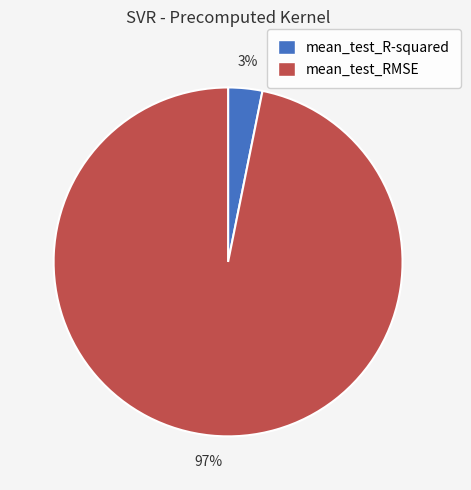

To the nearest percent, what percentage of the pie is mean_test_R-squared?

3%